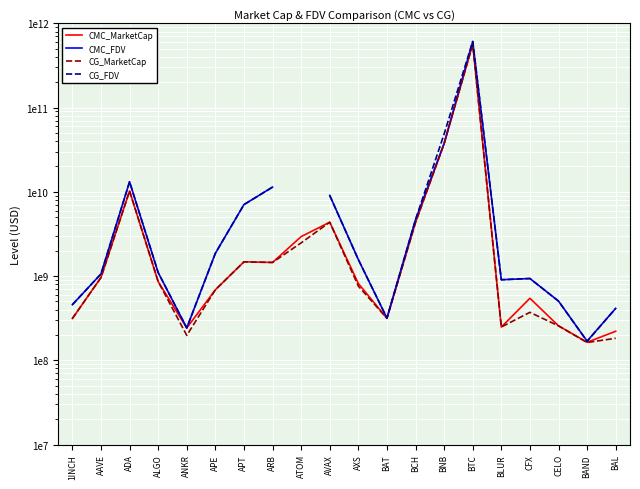

How many intersections are there between CMC_FDV and CG_FDV?

8